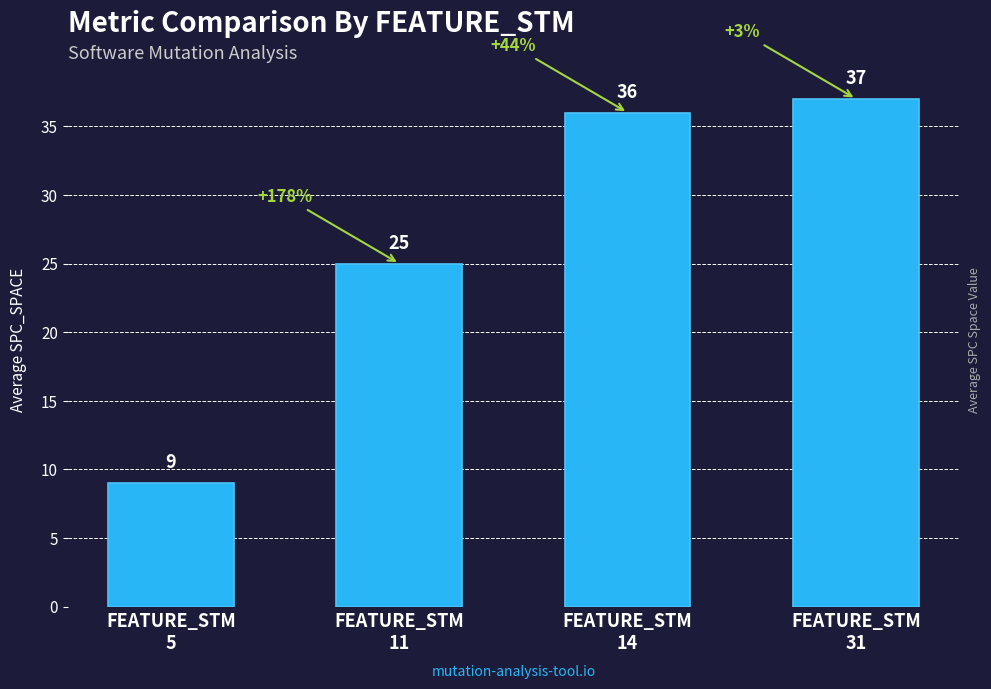

Which has a higher value, FEATURE_STM
14 or FEATURE_STM
31?

FEATURE_STM
31